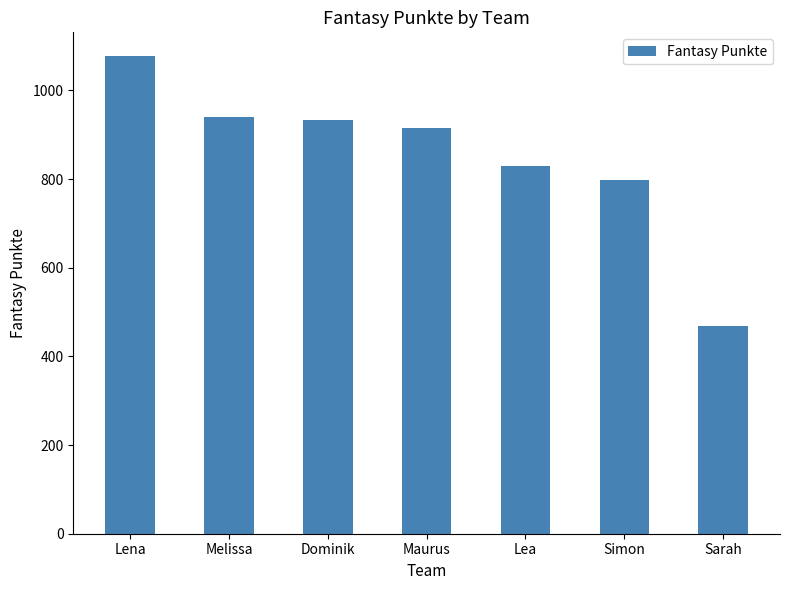

How many values are below 915?

3